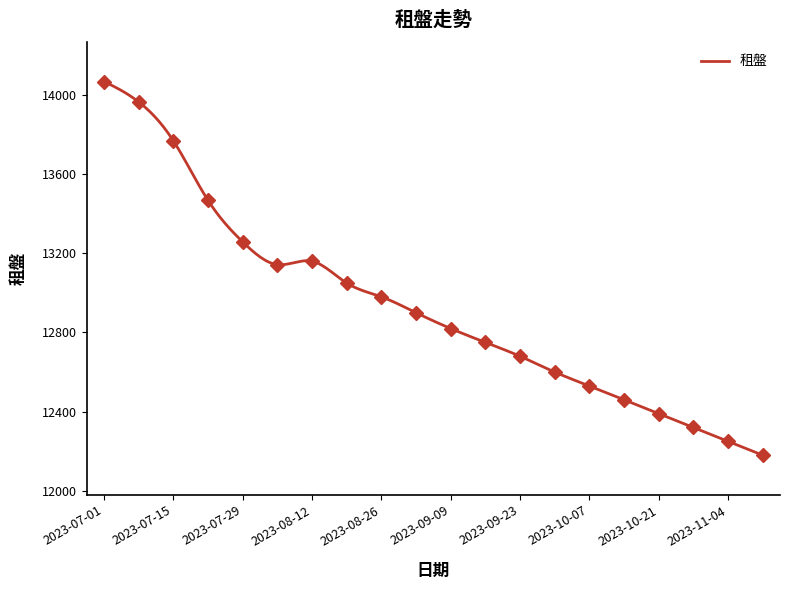

How many data points are less than 12900?

10